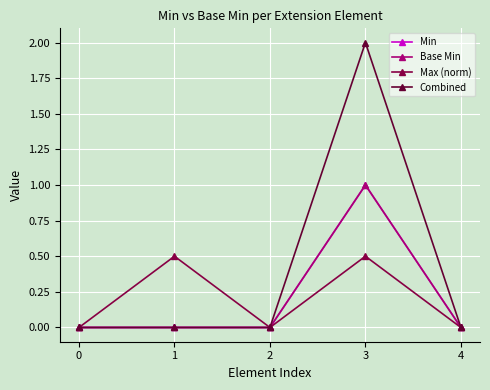

Rank the series at 1 from lowest to highest value.

Min, Base Min, Combined, Max (norm)